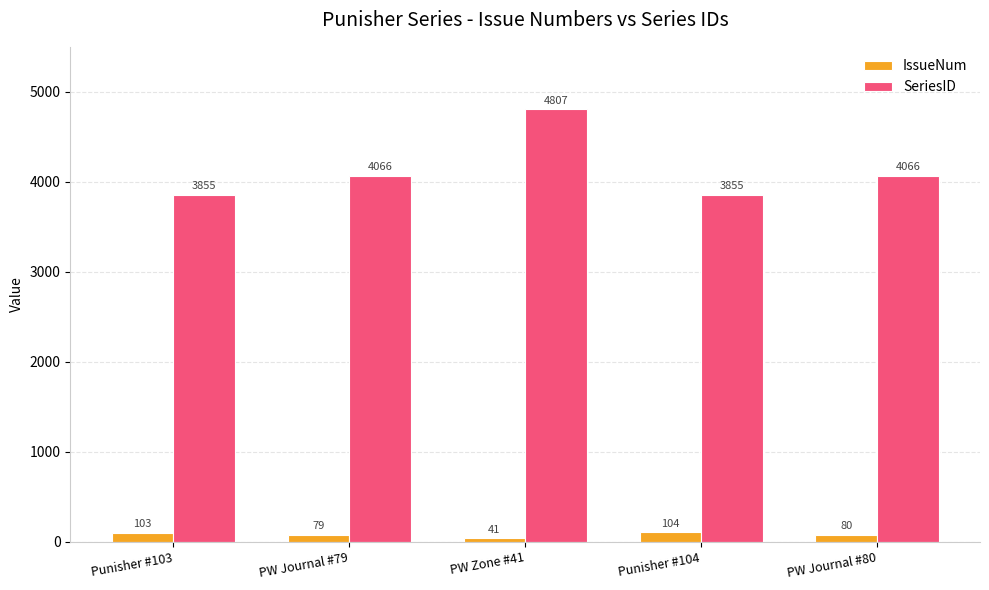

What is the sum of the SeriesID values at PW Journal #79 and Punisher #103?

7921